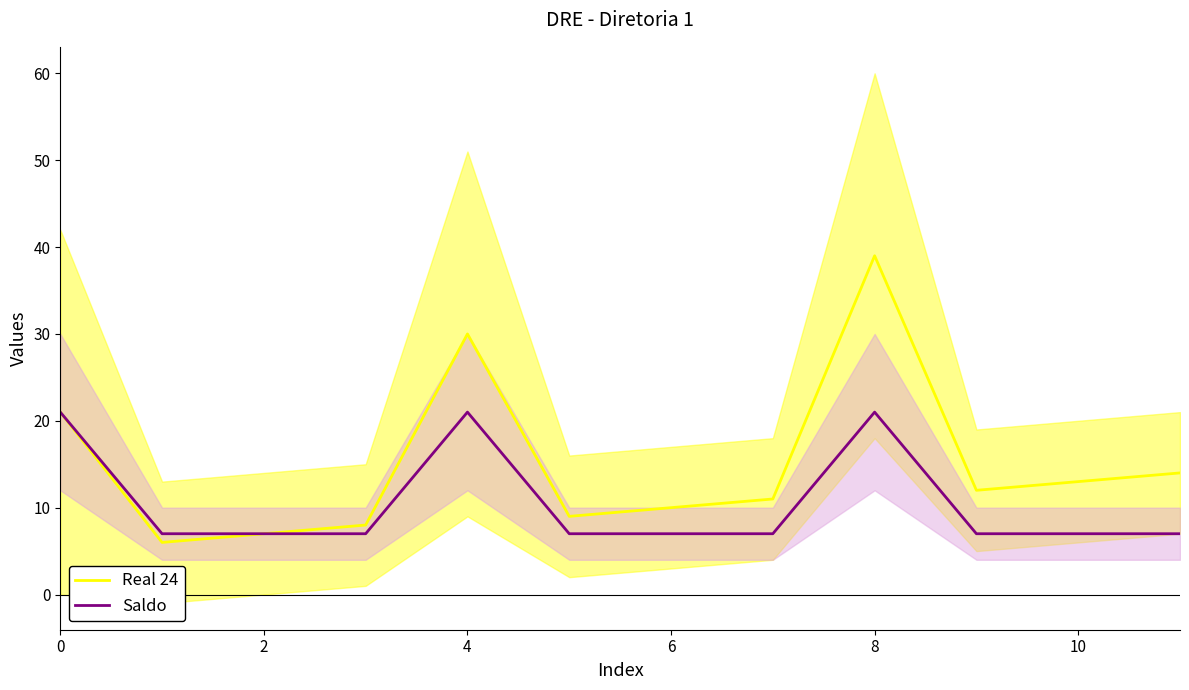

The value of Saldo at 11 is 7. True or false?

True